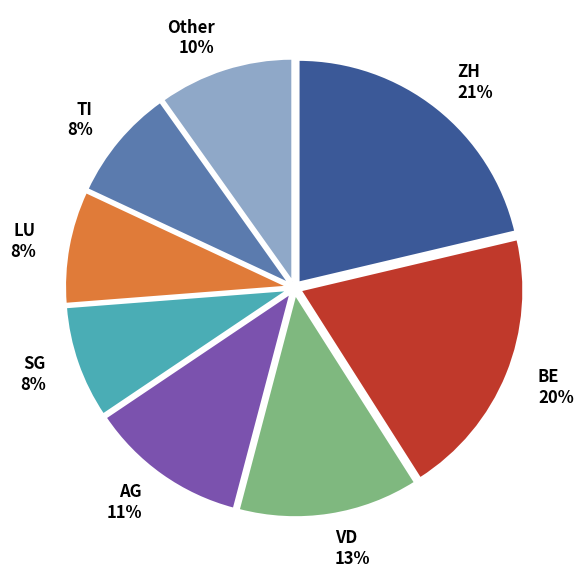

Does ZH represent more than half of the total?

No